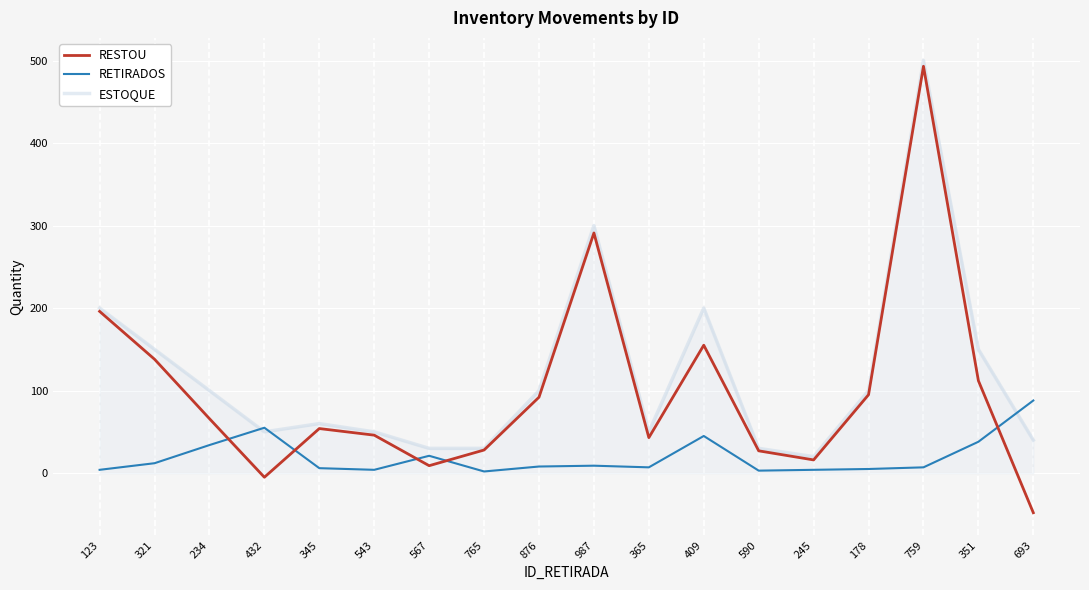

Which series has the largest total across all categories?

ESTOQUE